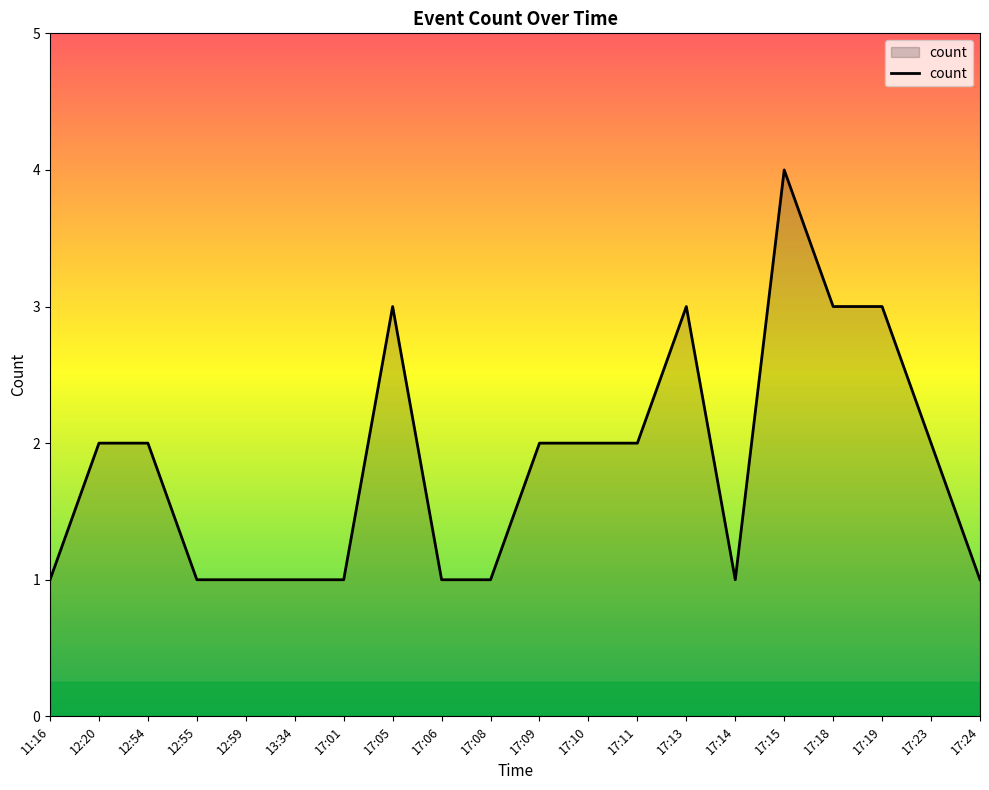

What value does the data have at 17:19?

3